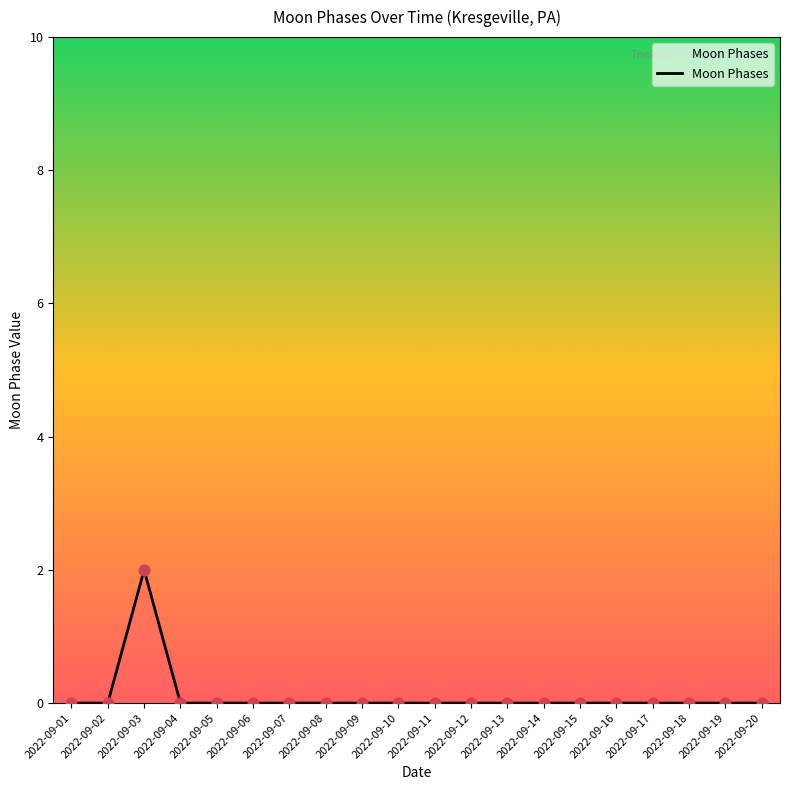

True or false: the data shows 1 at 2022-09-19.

False